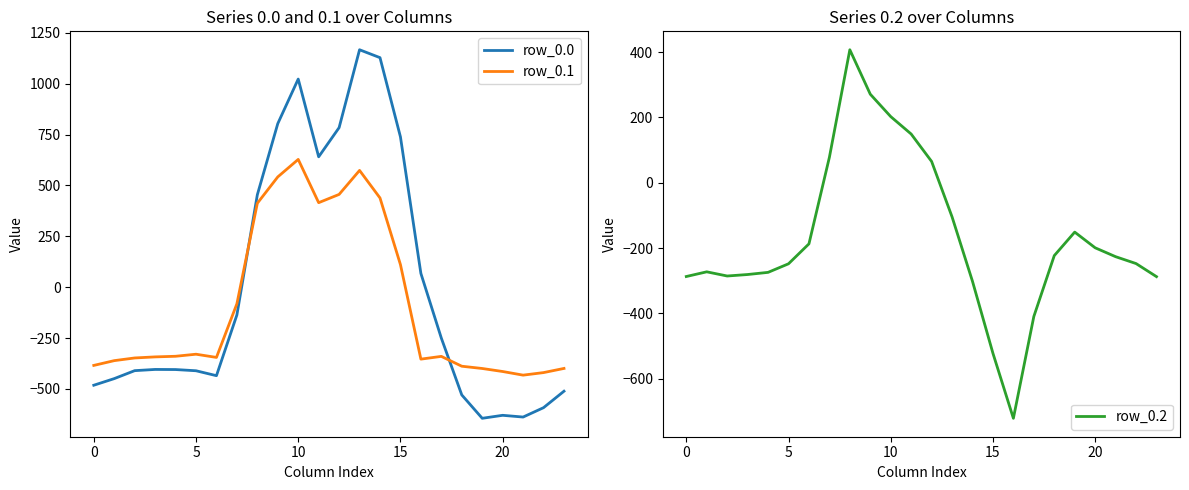

How many data points does each series have?

24